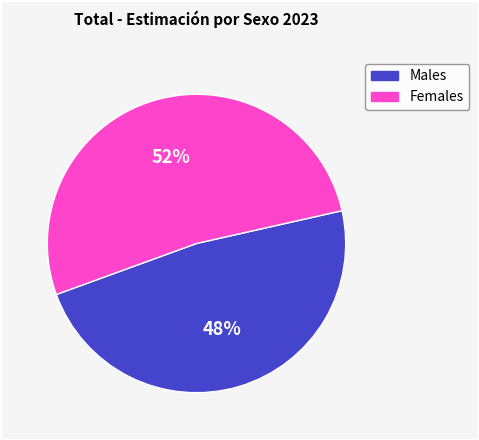

Does any single category account for the majority?

Yes